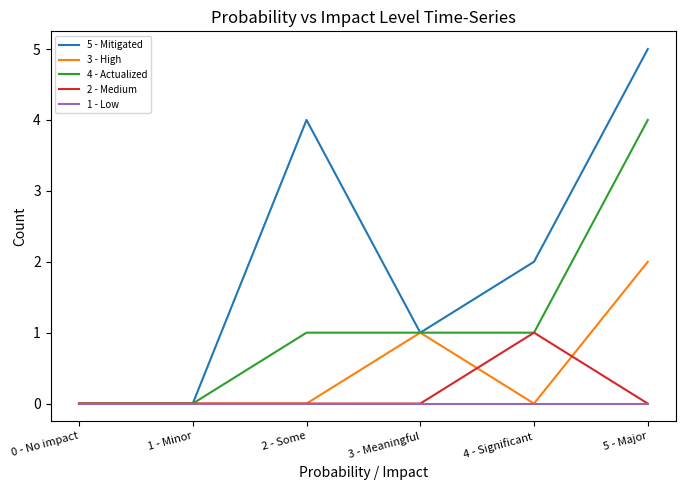

What are all the series names shown in the legend?

5 - Mitigated, 3 - High, 4 - Actualized, 2 - Medium, 1 - Low